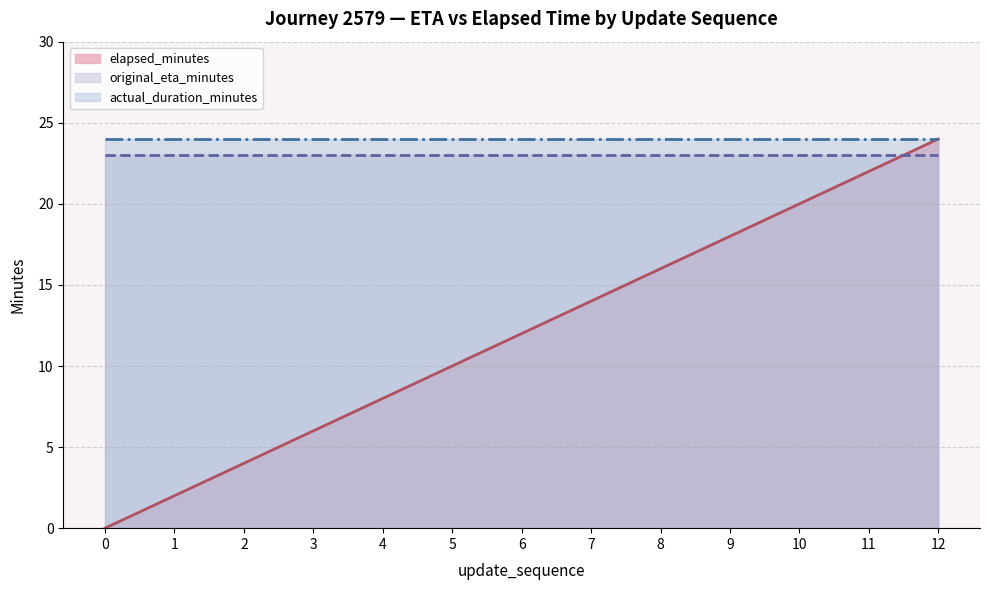

Reading left to right, list all the values displayed in this chart.

elapsed_minutes: 0=0	1=2	2=4	3=6	4=8	5=10	6=12	7=14	8=16	9=18	10=20	11=22	12=24
original_eta_minutes: 0=23	1=23	2=23	3=23	4=23	5=23	6=23	7=23	8=23	9=23	10=23	11=23	12=23
actual_duration_minutes: 0=24	1=24	2=24	3=24	4=24	5=24	6=24	7=24	8=24	9=24	10=24	11=24	12=24